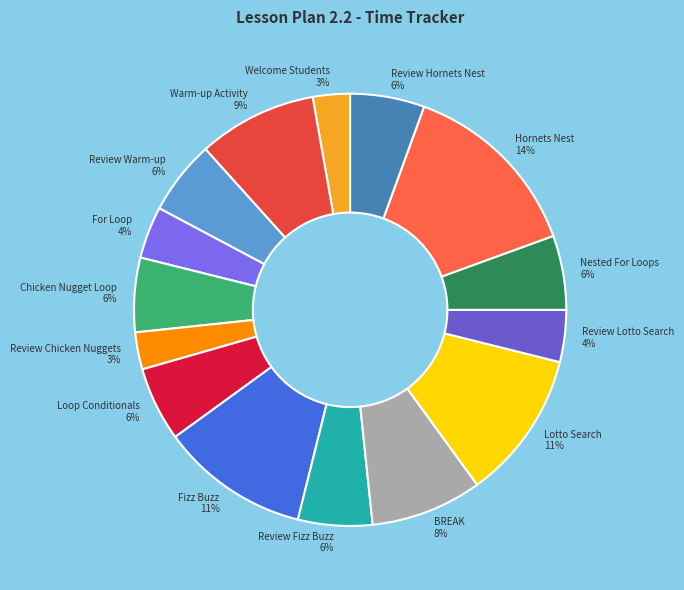

The Review Fizz Buzz 6% slice represents 1% of the pie. True or false?

False